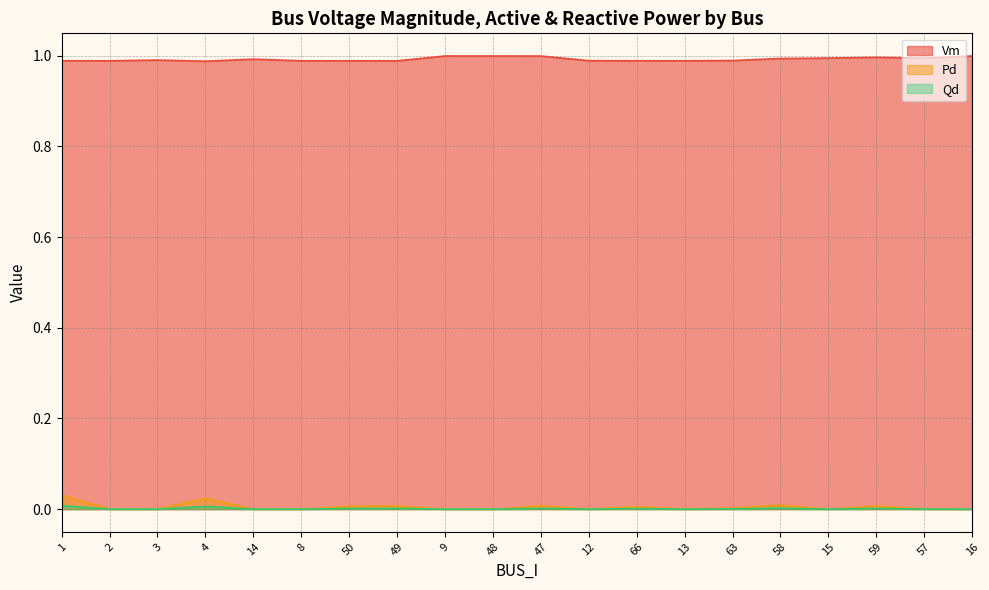

What are all the series names shown in the legend?

Vm, Pd, Qd